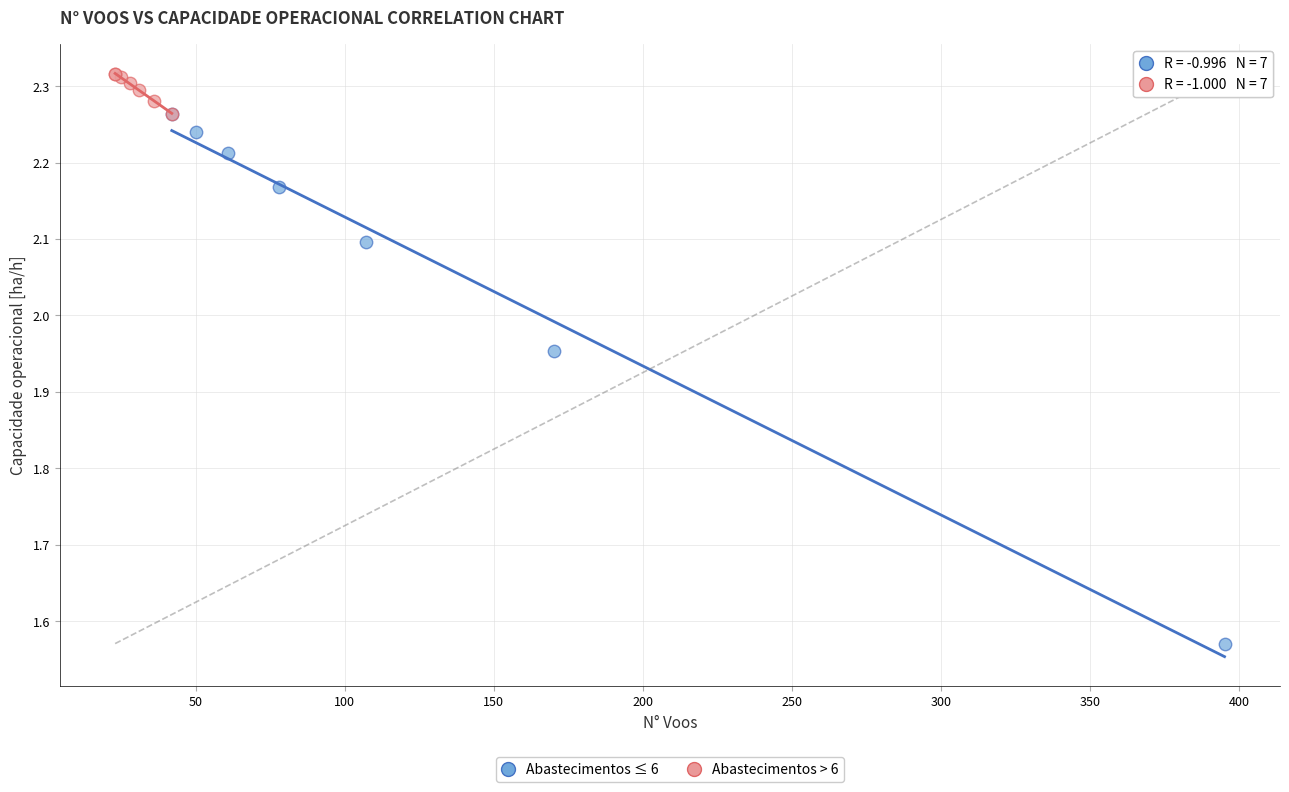

Which series reaches the minimum Y coordinate?

Abastecimentos ≤ 6